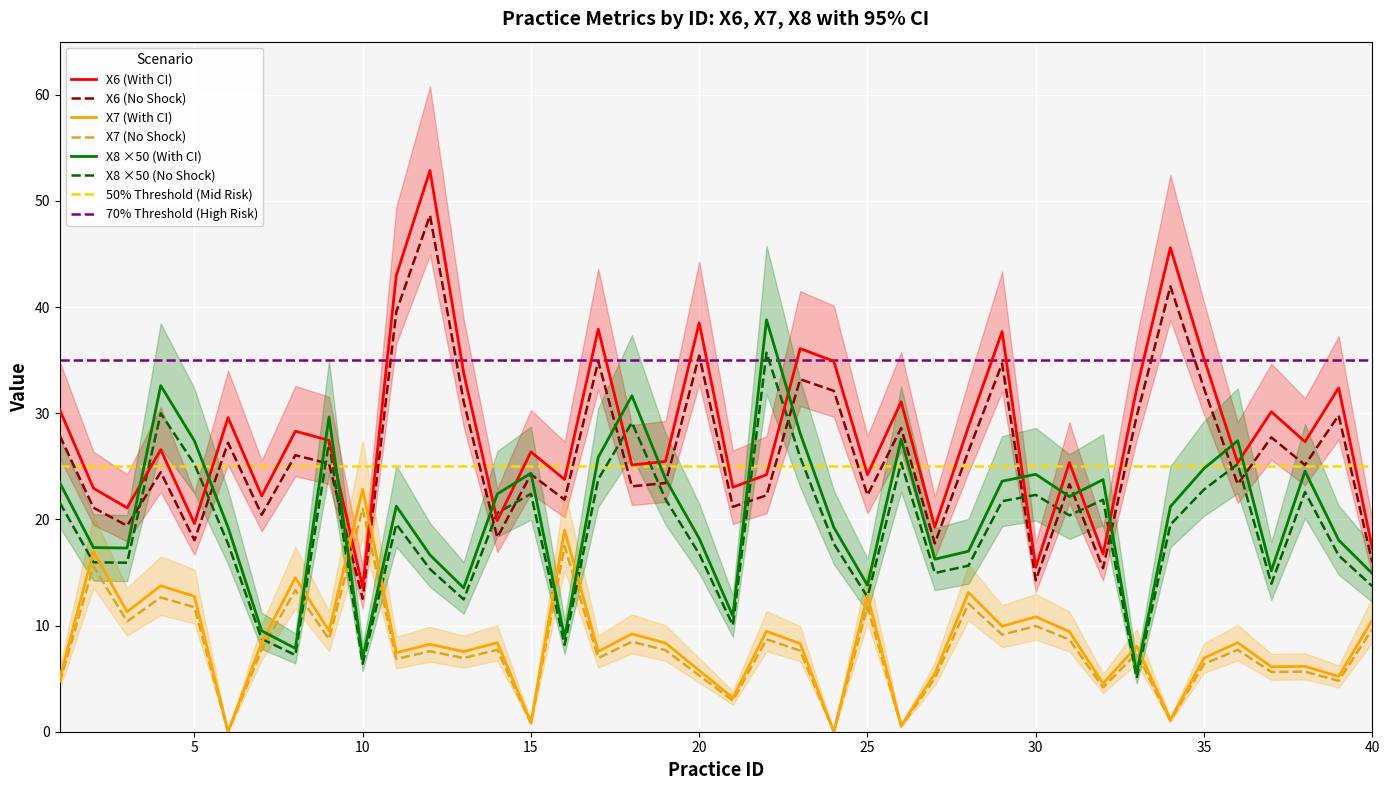

What is the difference between the maximum and second lowest values in the X6 series?

37.4